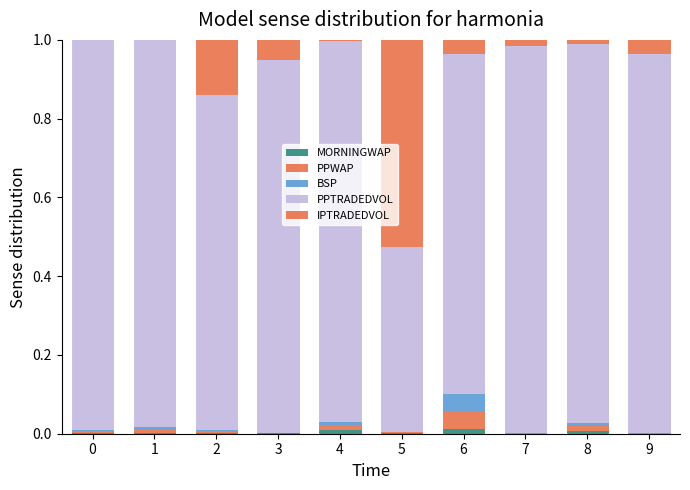

Does the chart contain stacked bars?

Yes